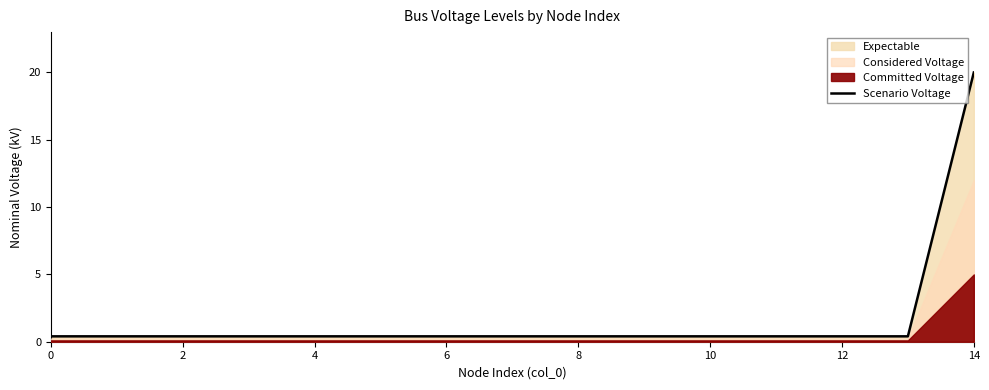

Reading right to left, list all the values displayed in this chart.

20.0	0.4	0.4	0.4	0.4	0.4	0.4	0.4	0.4	0.4	0.4	0.4	0.4	0.4	0.4